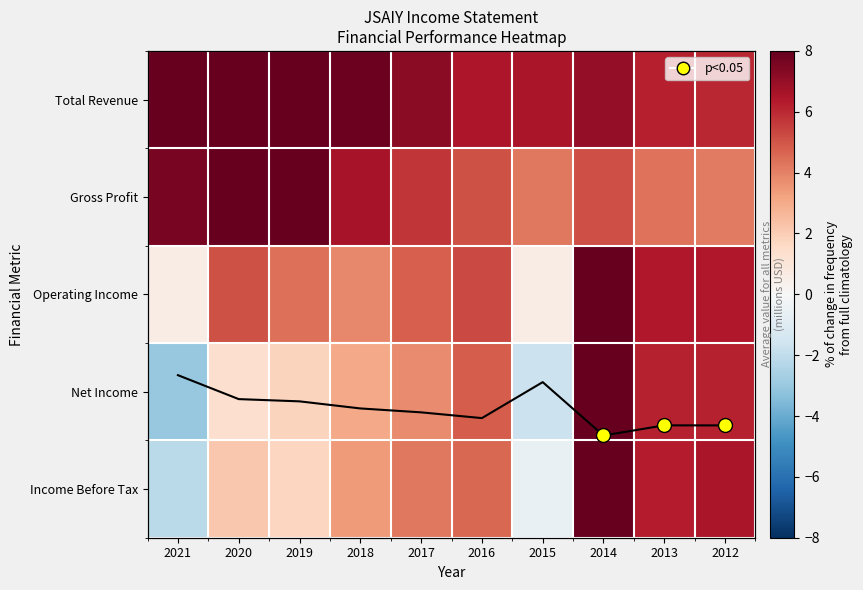

What is the total value across all series at 2014?

36.2